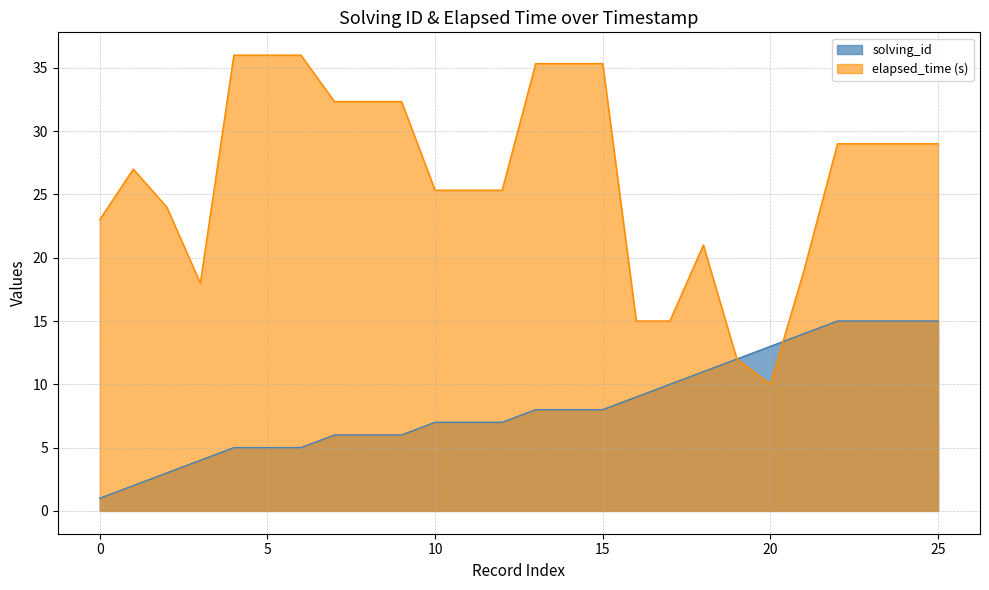

What is the minimum value for elapsed_time_k?

10.0